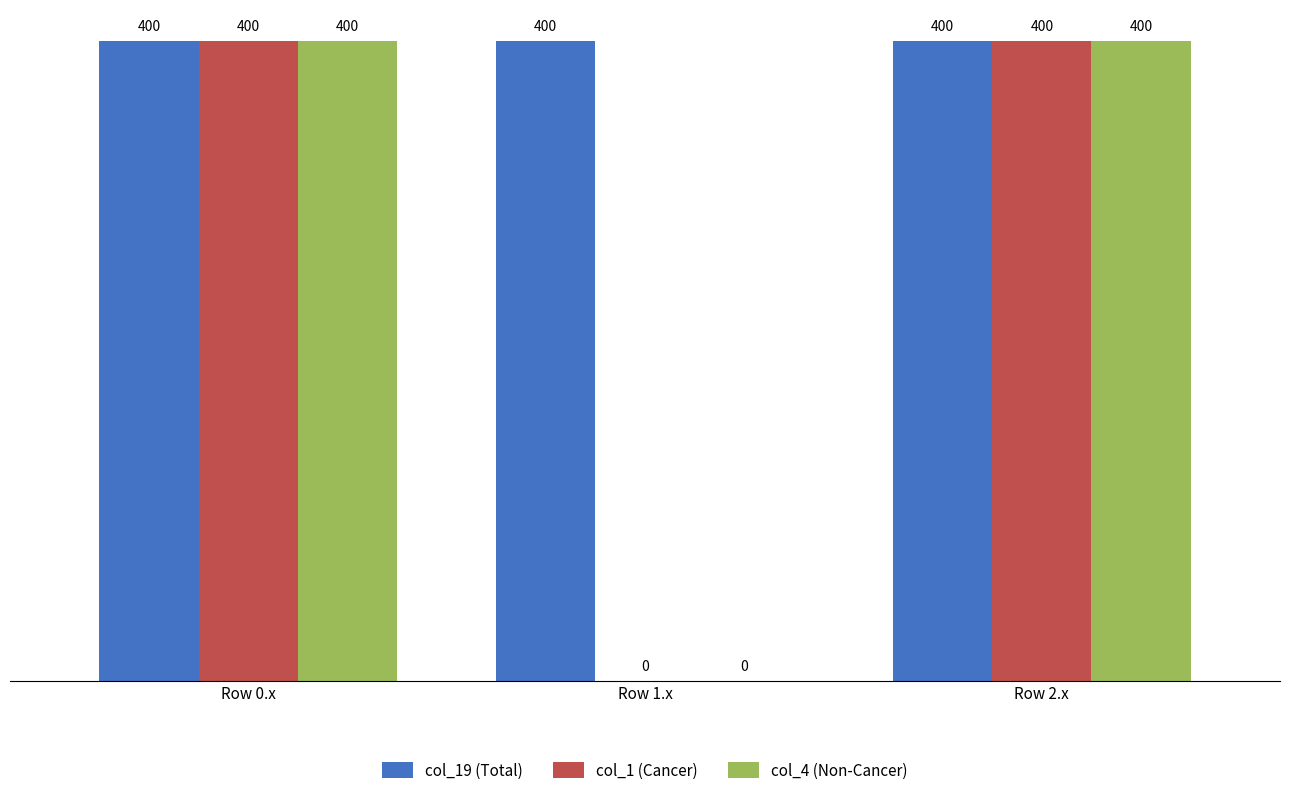

Read the col_4 (Non-Cancer) value at Row 2.x, to the nearest 5.

400